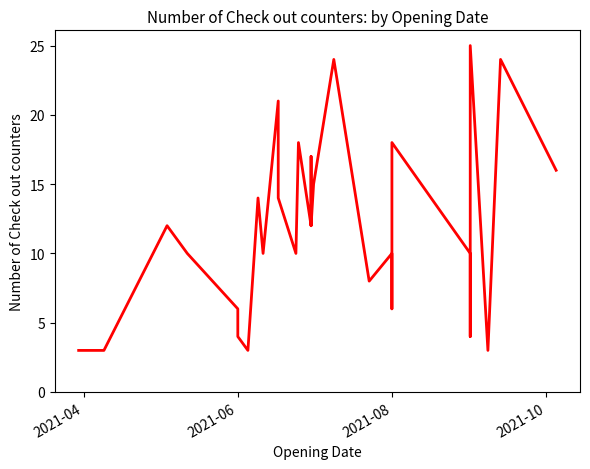

How many categories are shown in the chart?

33